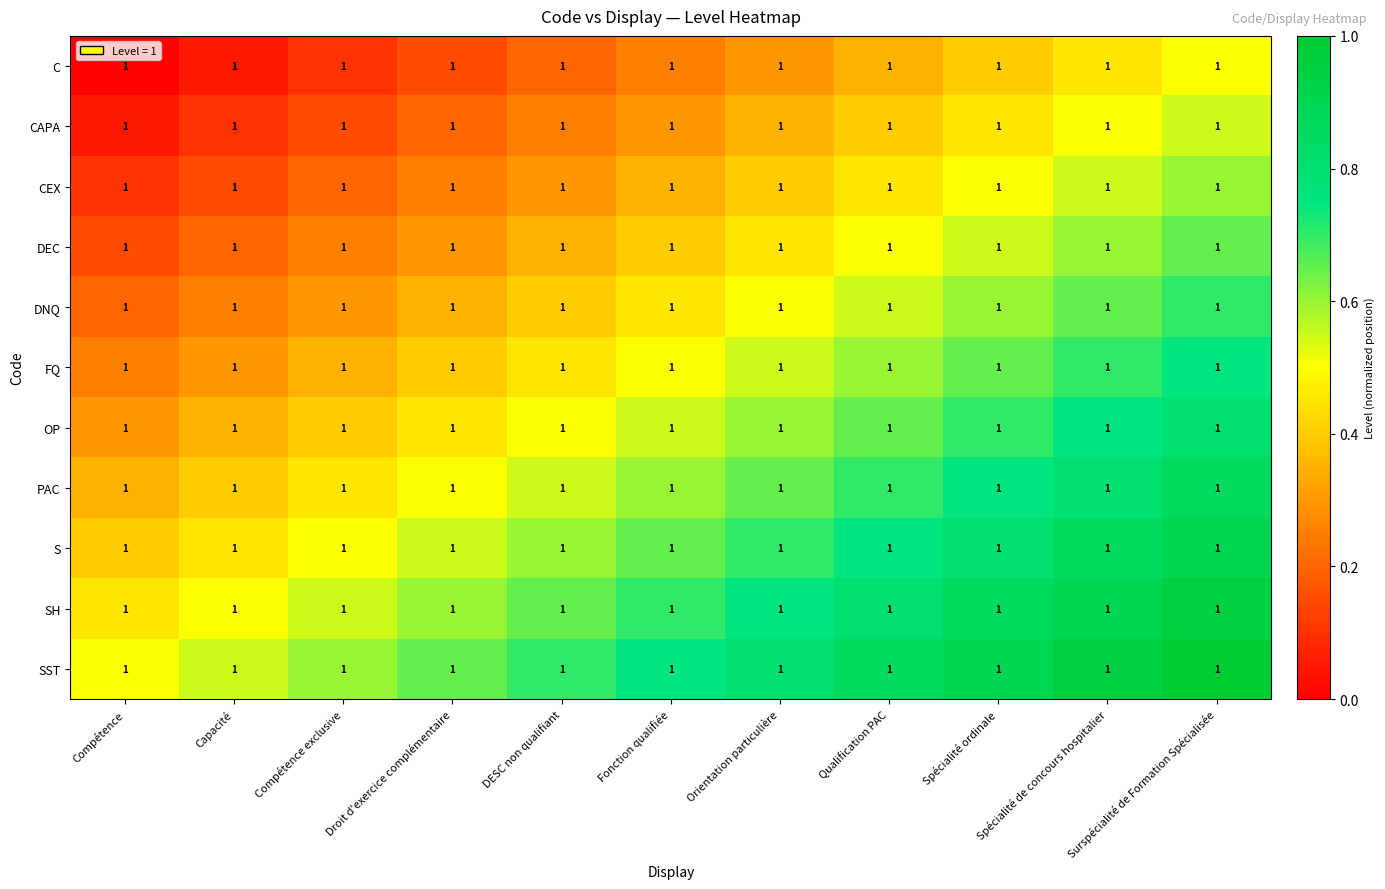

True or false: SST has a value of 0.4 at Surspécialité de Formation Spécialisée.

False